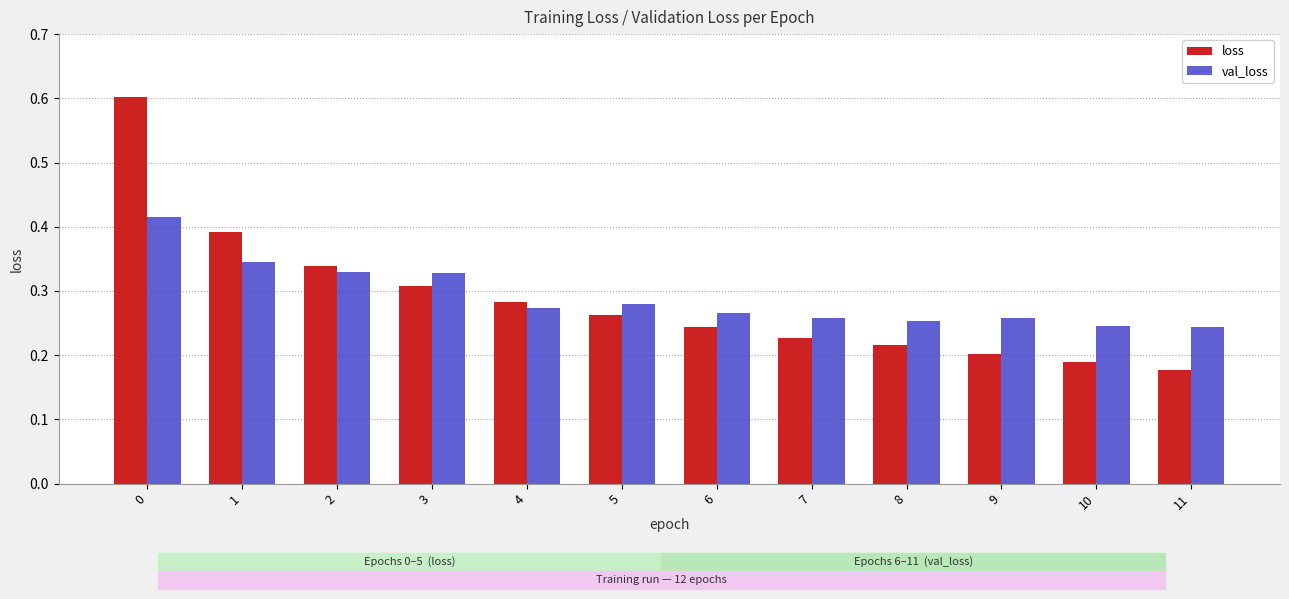

Is it true that val_loss equals 0.1 at 2?

False